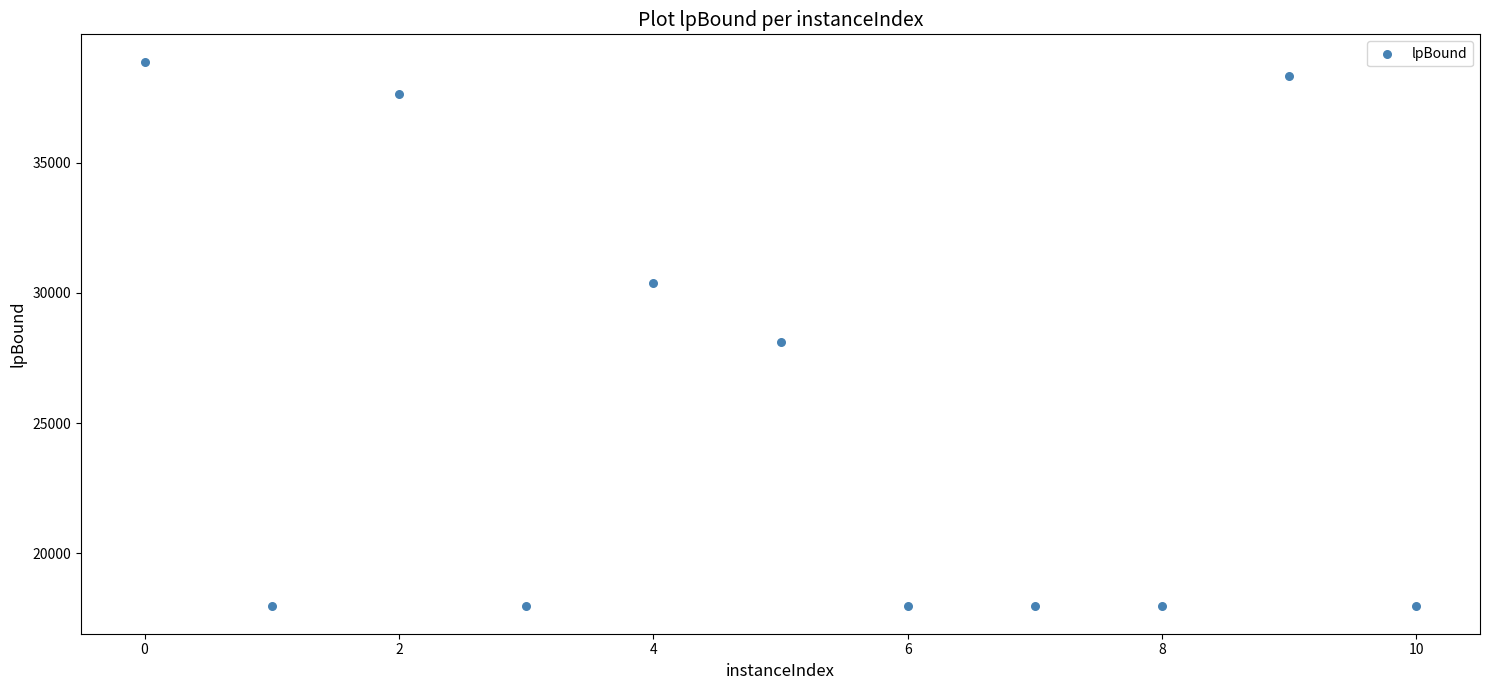

What is the range of X values (max minus min)?

10.0